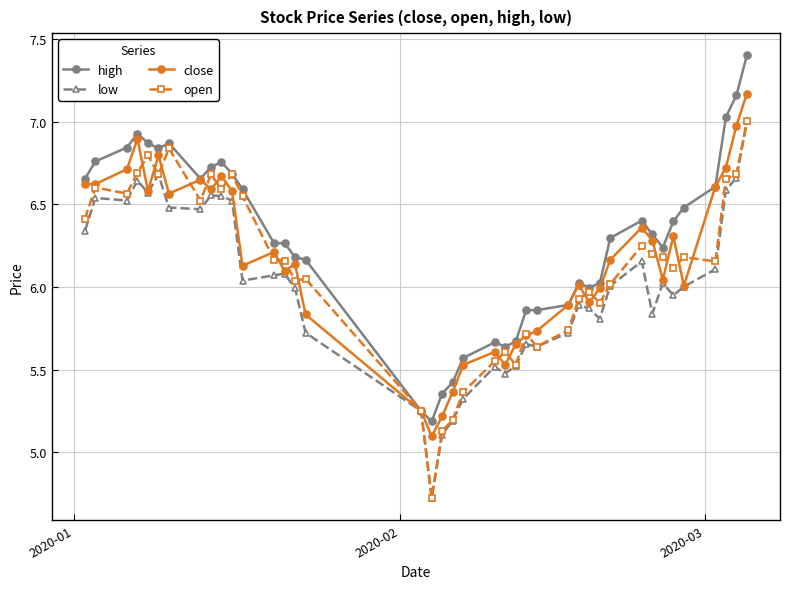

Which series has the largest total across all categories?

high